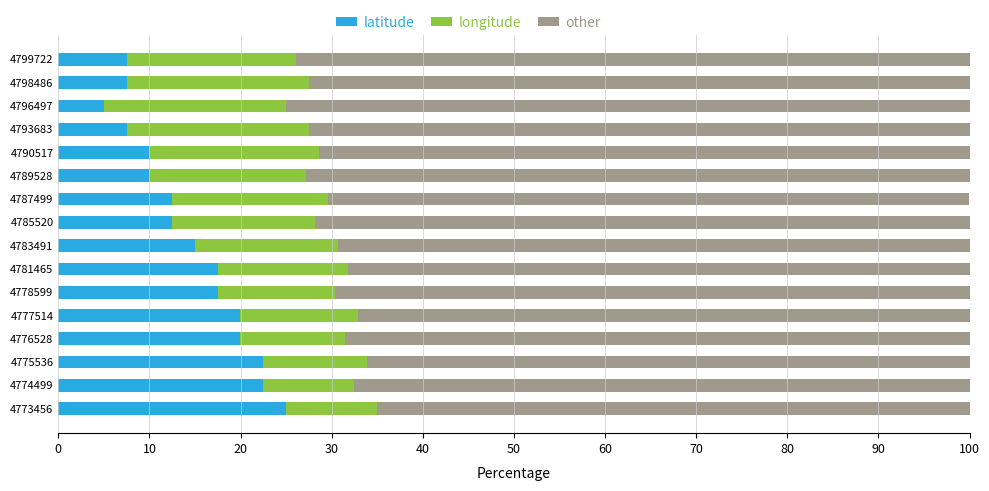

The latitude series shows 7.5 at 4793683. True or false?

True